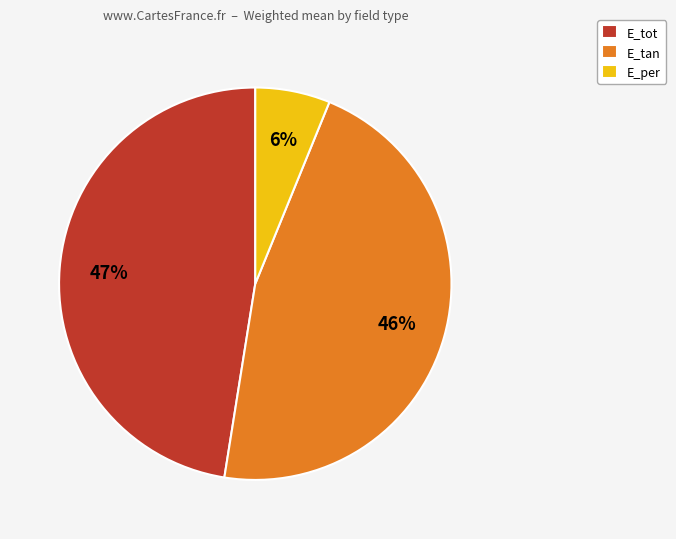

True or false: E_tot accounts for 47% of the total.

True